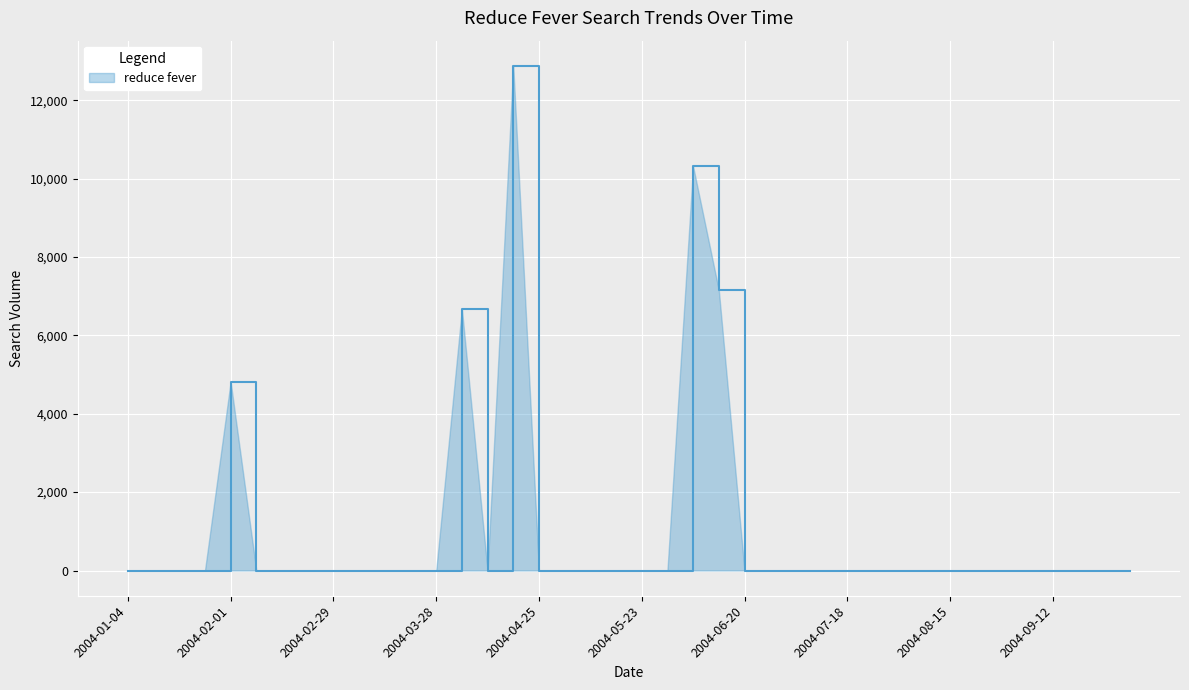

What is the value of the 16th point from the left?

12874.1